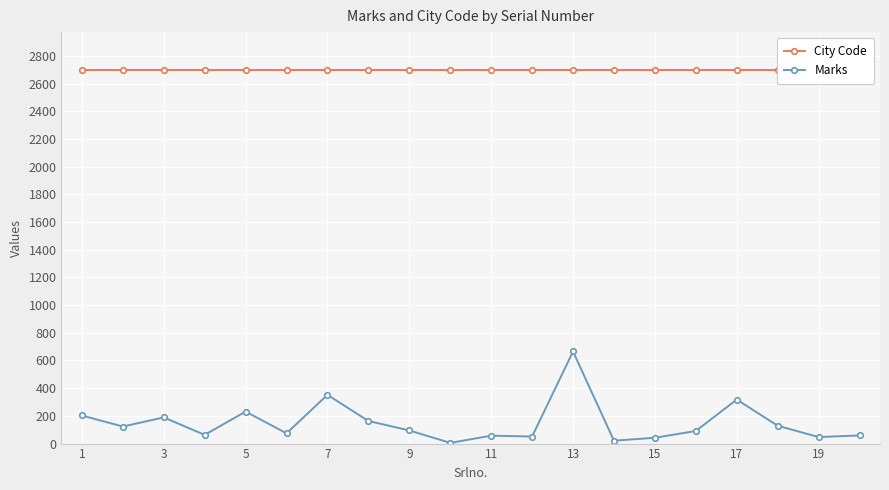

At which label does Marks first exceed 95?

1